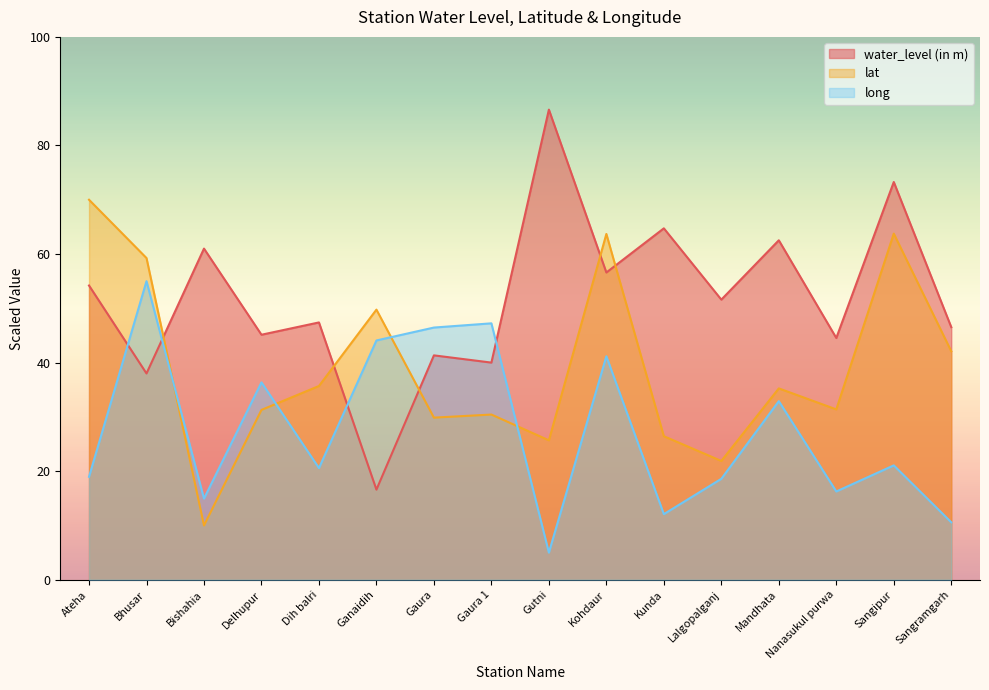

What is the minimum value shown in the chart?

5.0